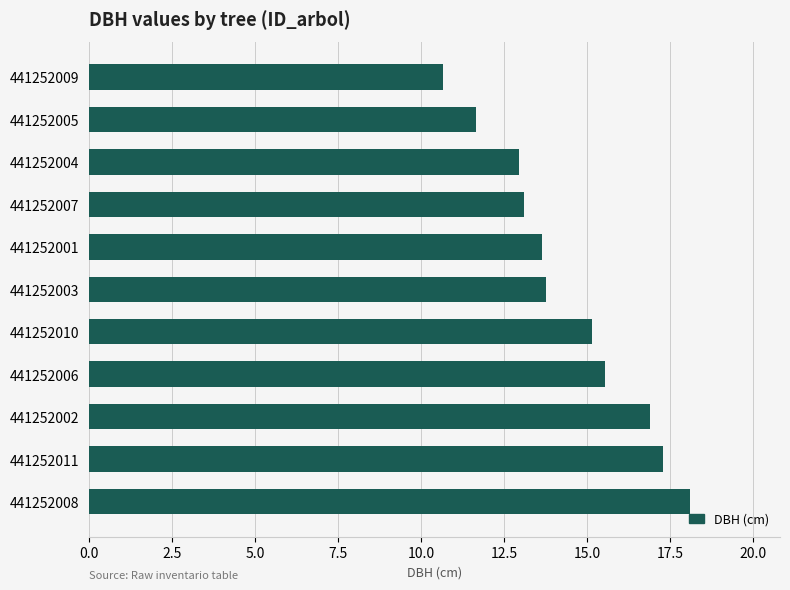

Which category has the lowest value across all series?

441252009